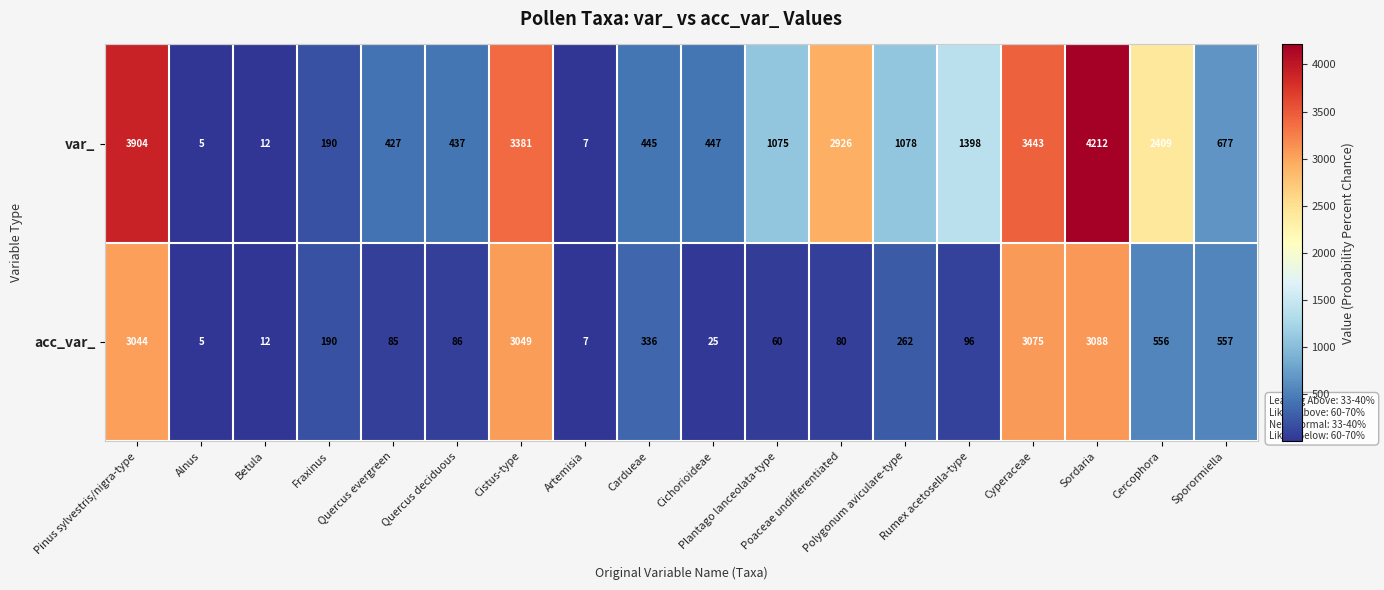

Which series has the largest total across all categories?

var_